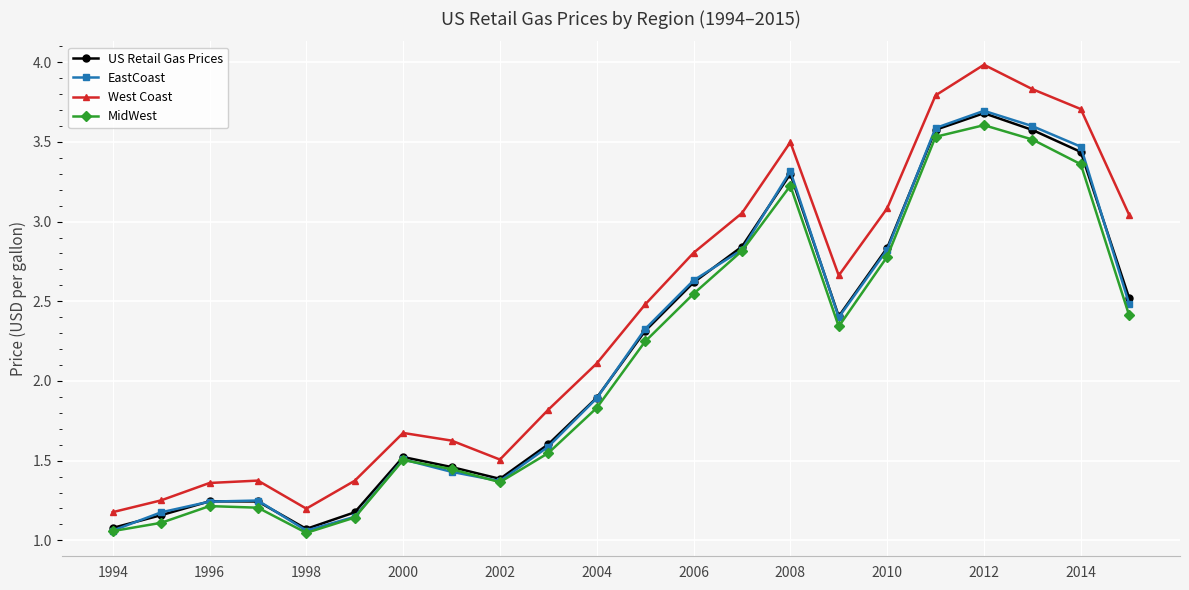

What is the greatest value displayed?

4.0